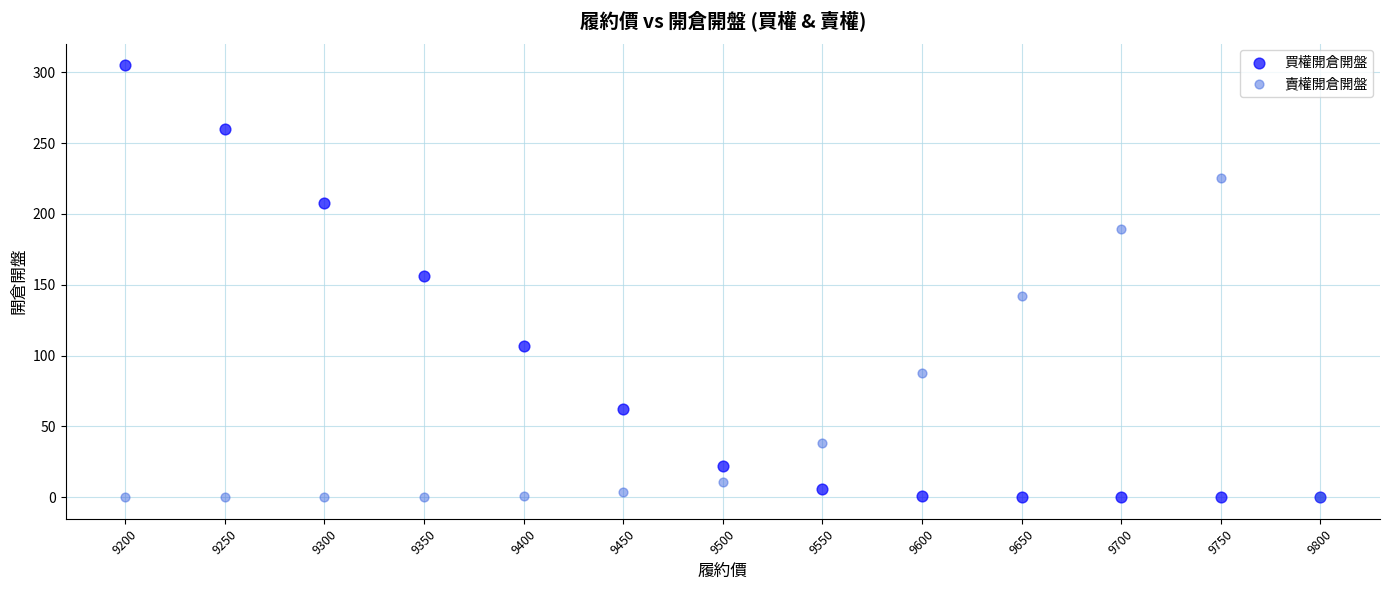

Across all series, what Y value is closest to 152?

156.0